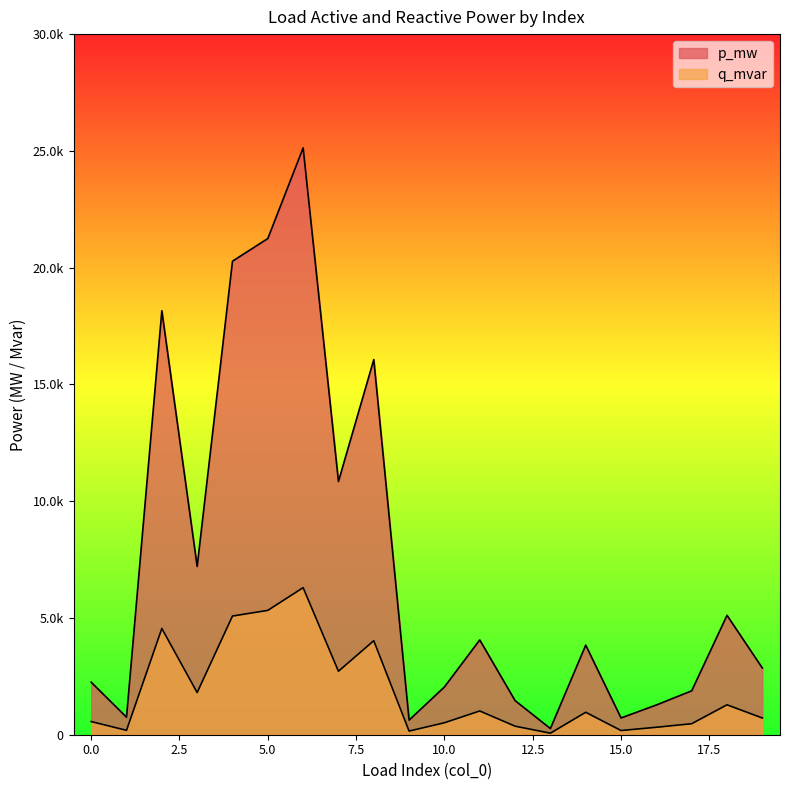

In q_mvar, how many points are higher than both neighbors (excluding endpoints)?

6